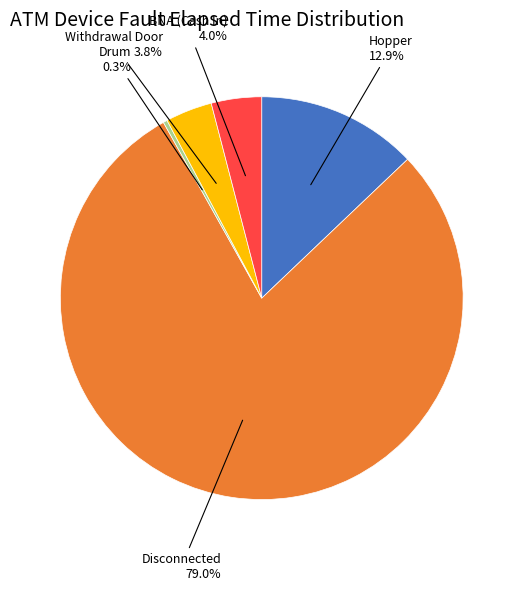

Count the number of slices in the pie.

5